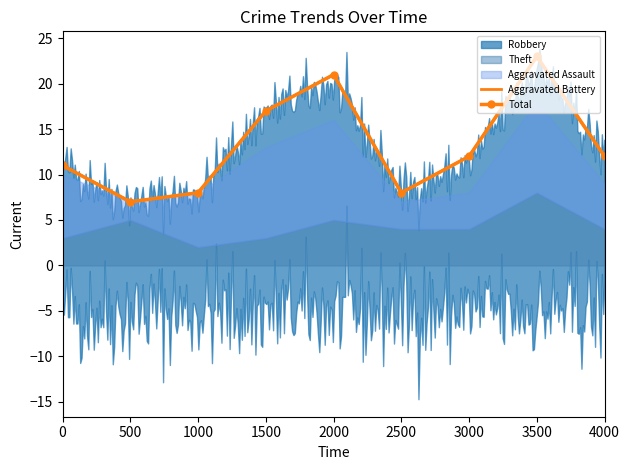

True or false: Aggravated Assault and Theft intersect in this chart.

False